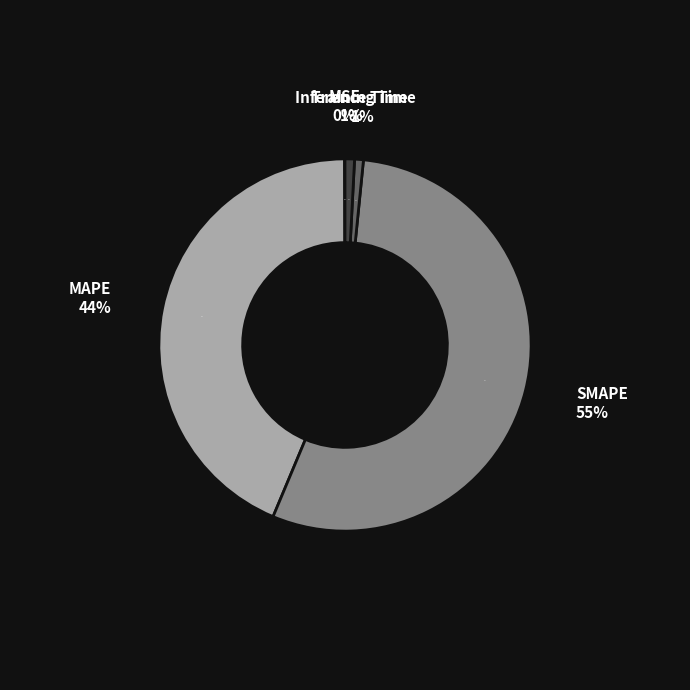

Rank the categories by value from lowest to highest.

MSE, Training Time, Inference Time, MAPE, SMAPE